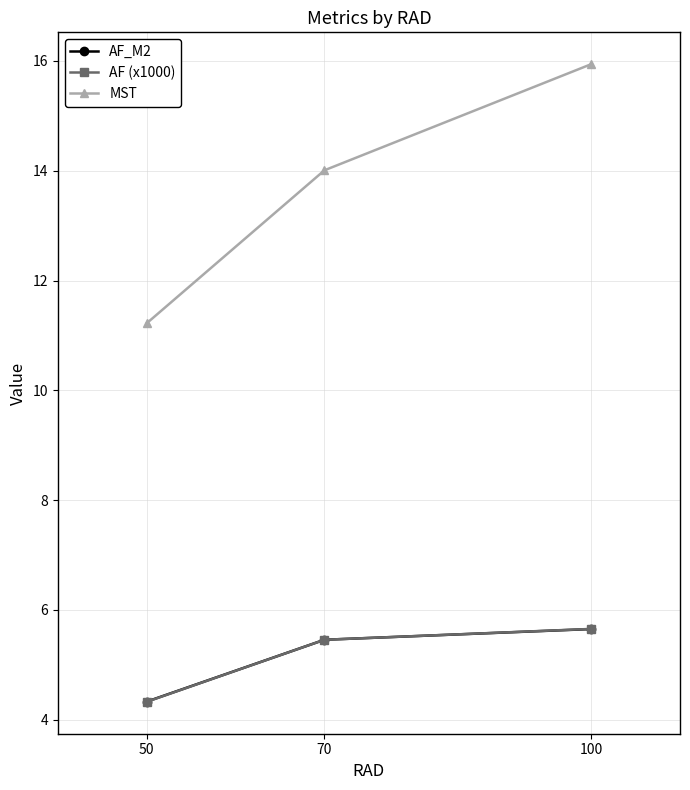

At which label does AF (x1000) reach its minimum?

50